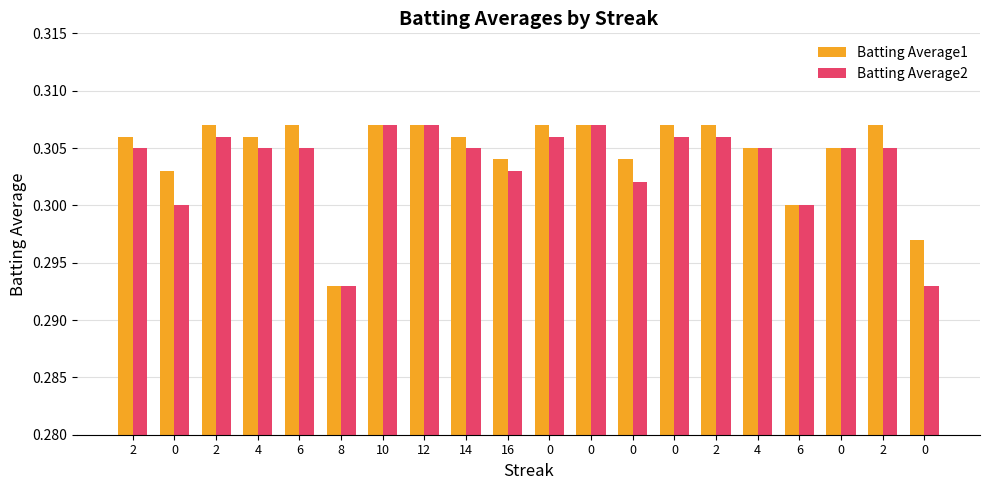

What is the lowest value of the Batting Average2 series?

0.3